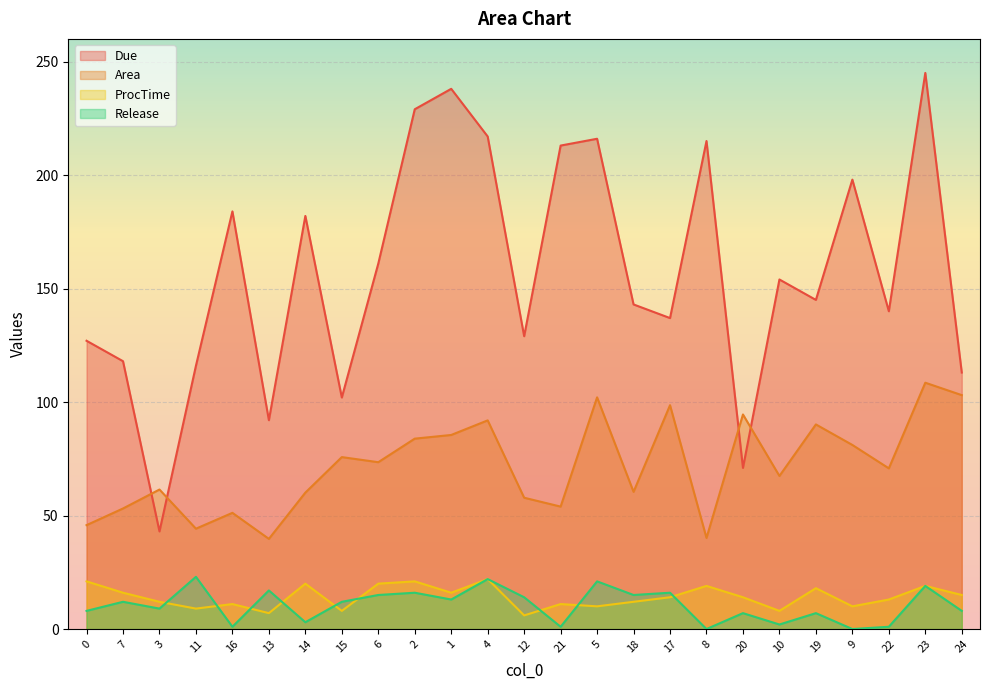

How many lines are shown in the chart?

4